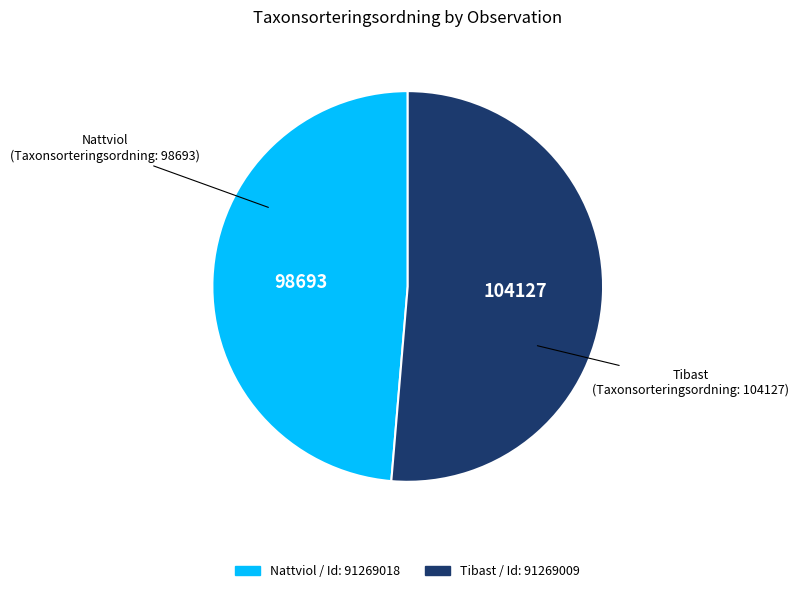

Does any single category account for the majority?

Yes